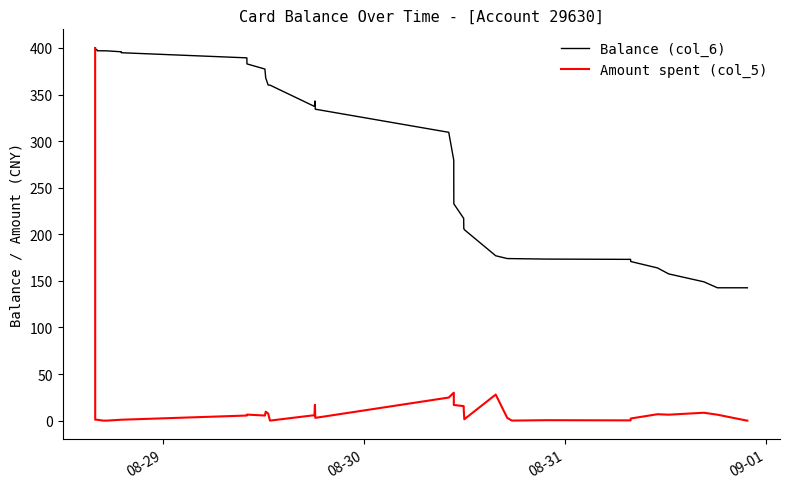

What is the minimum value for Balance (col_6)?

142.6